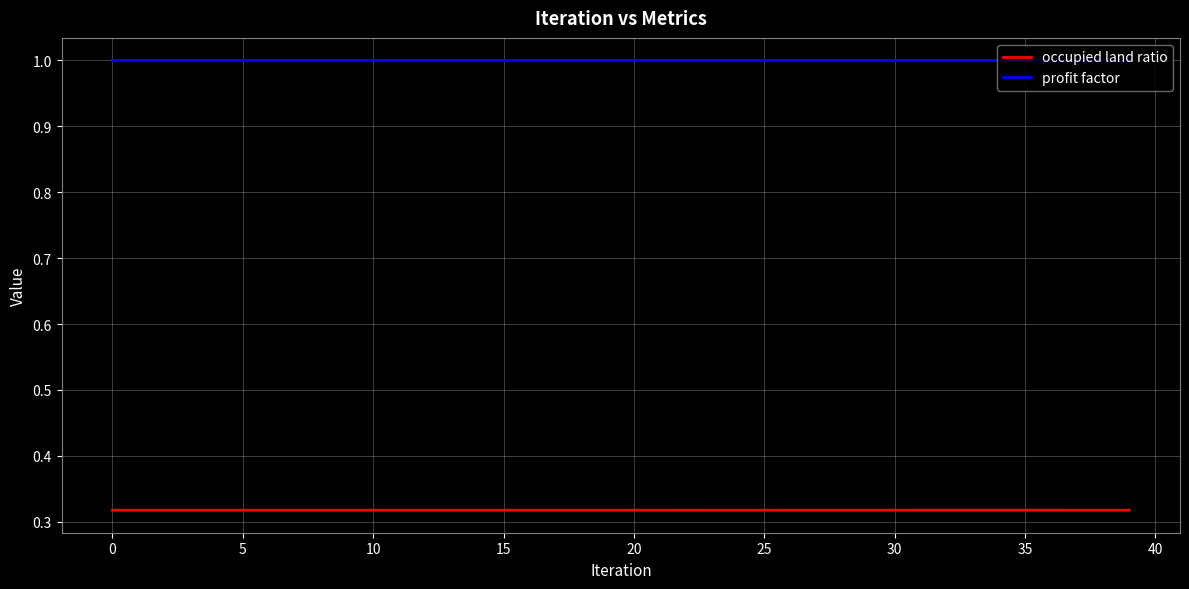

At how many categories does at least one series exceed 0?

40